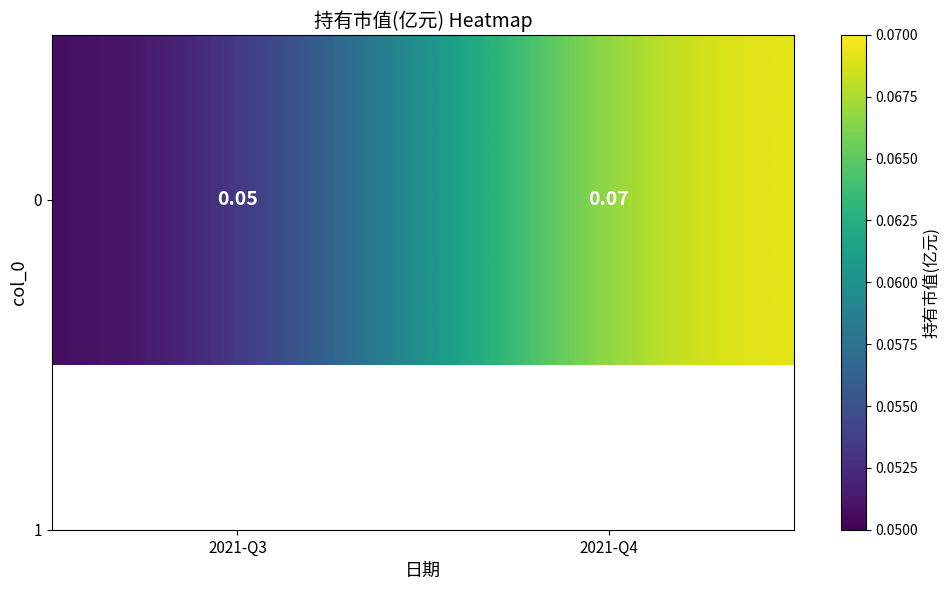

How many values are between 0 and 1?

2